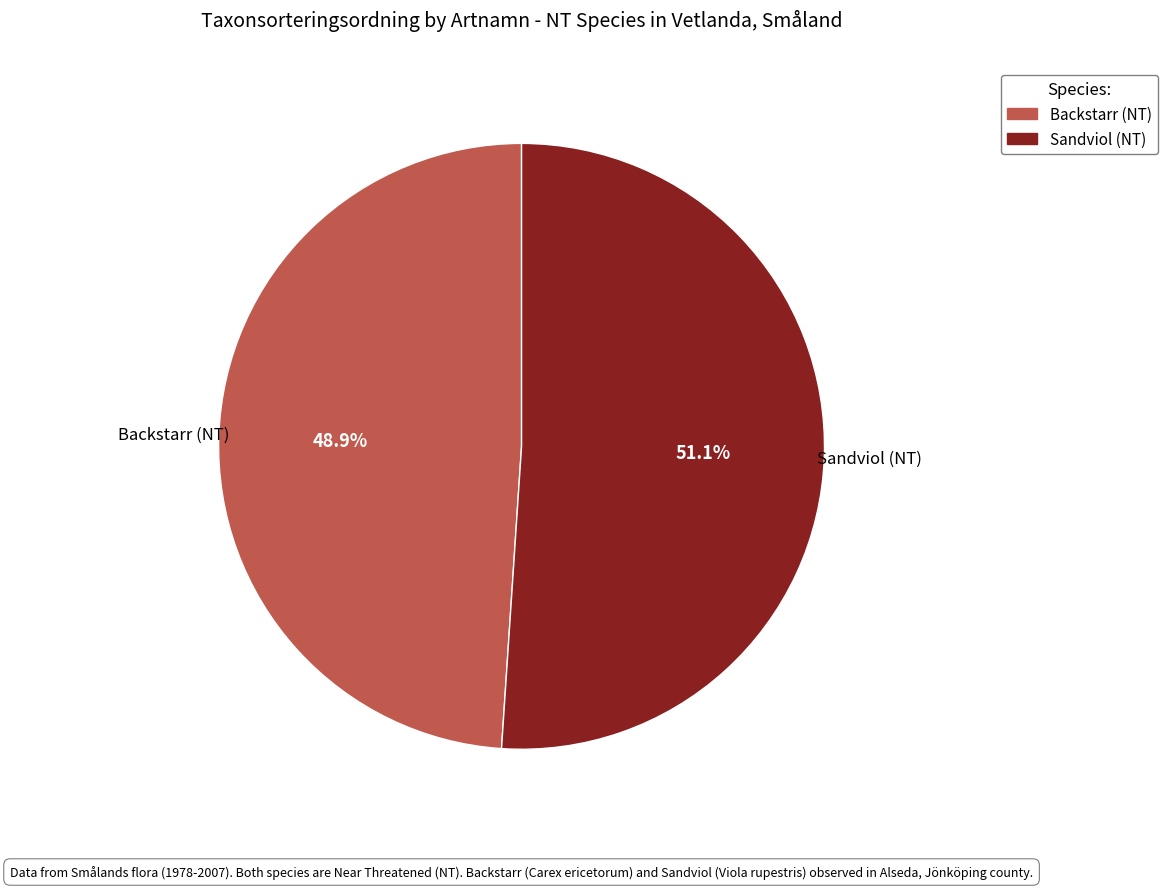

To the nearest percent, what percentage of the pie is Sandviol (NT)?

51%